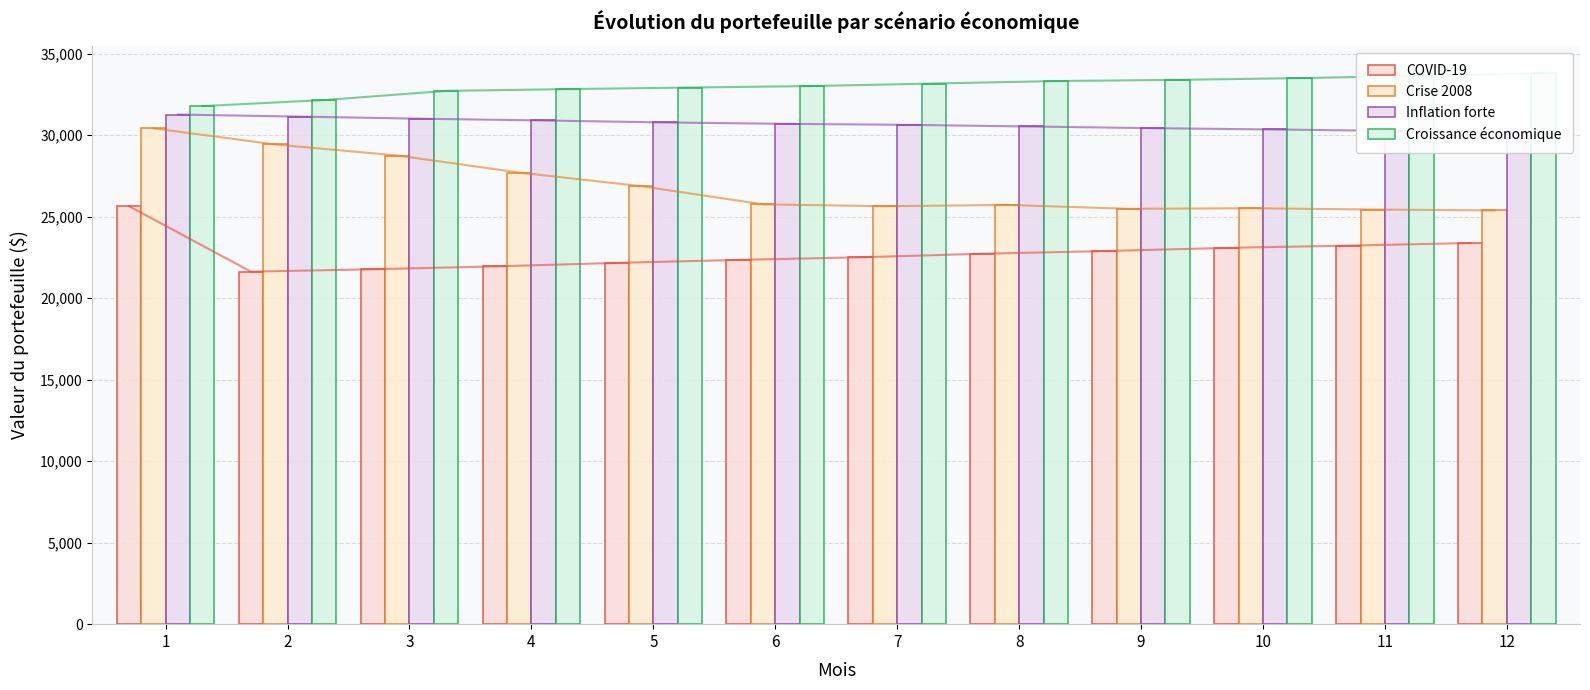

The value of Croissance économique at 6 is 33021.0. True or false?

True